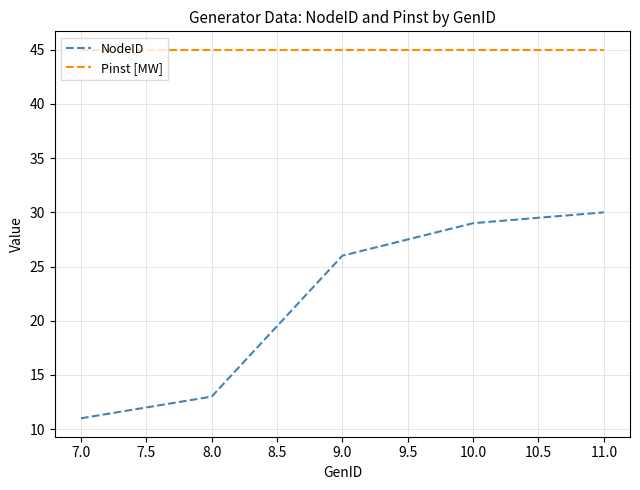

What is the greatest value displayed?

45